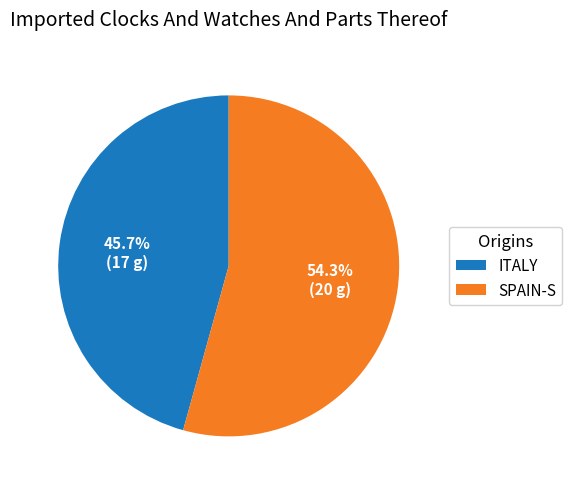

Is there a majority slice in this chart?

Yes